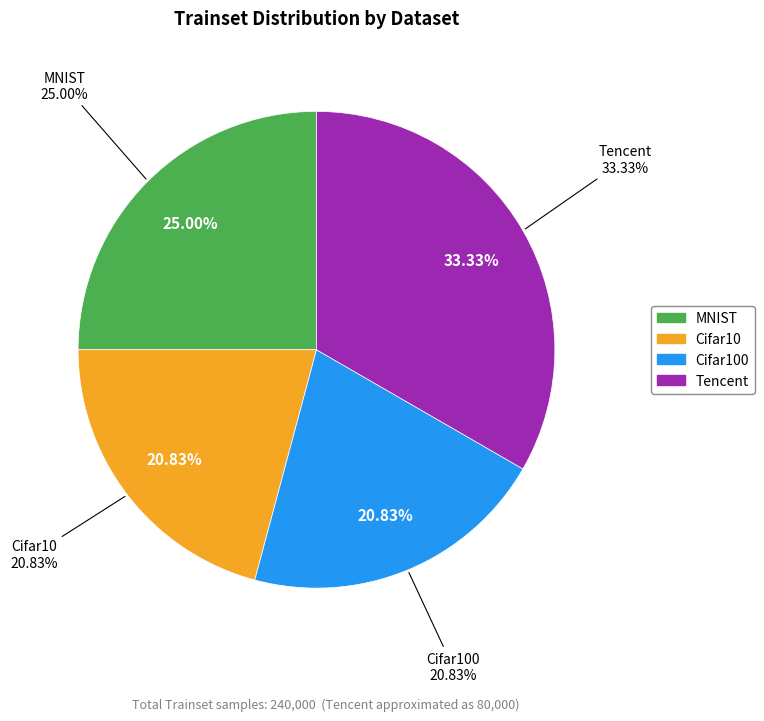

Does any single category account for the majority?

No